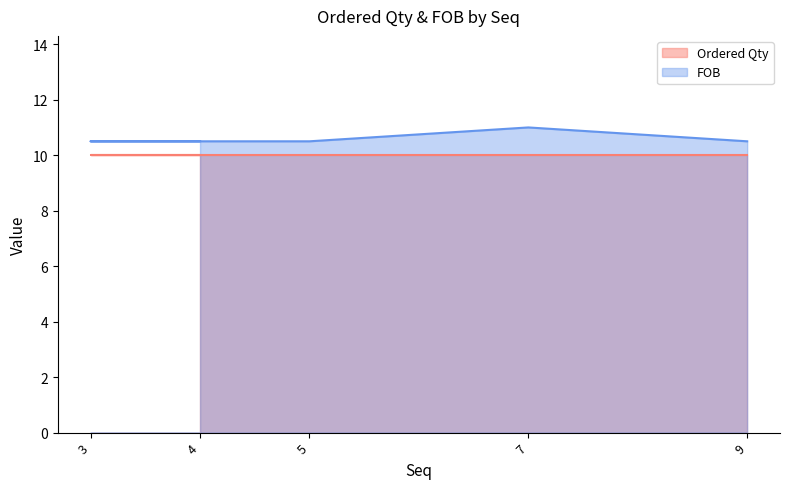

True or false: the data shows 10.5 at 3.

True